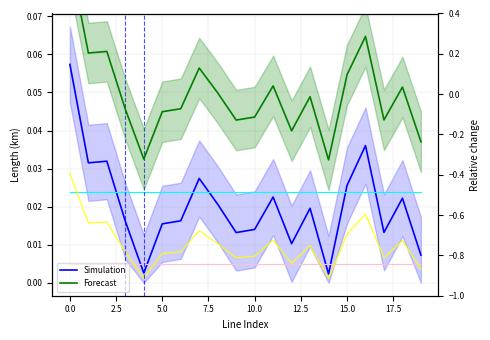

Which series has the largest range (max minus min)?

Forecast